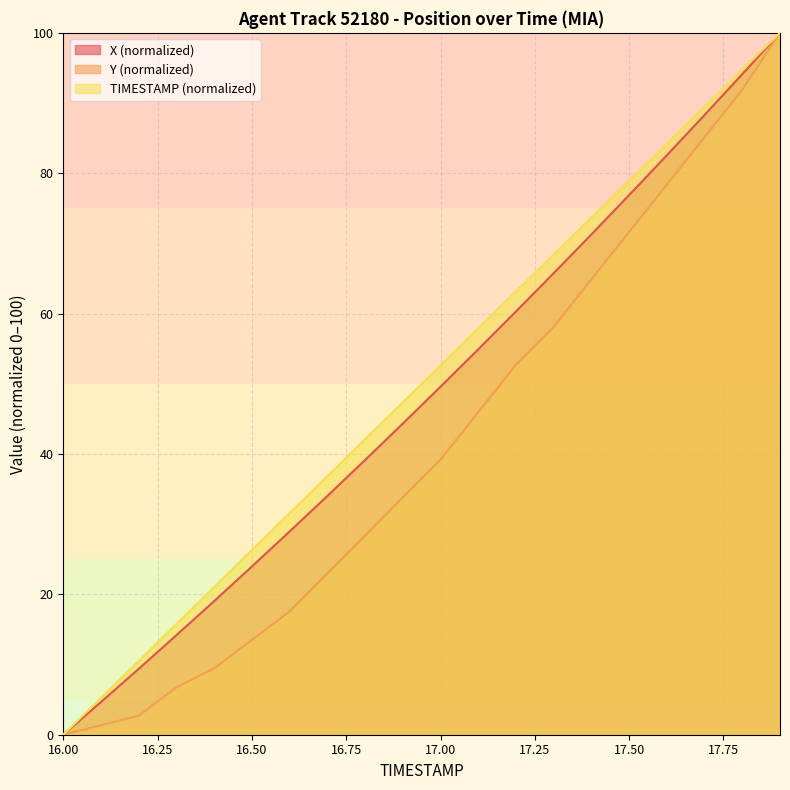

Count the number of data series in this chart.

3